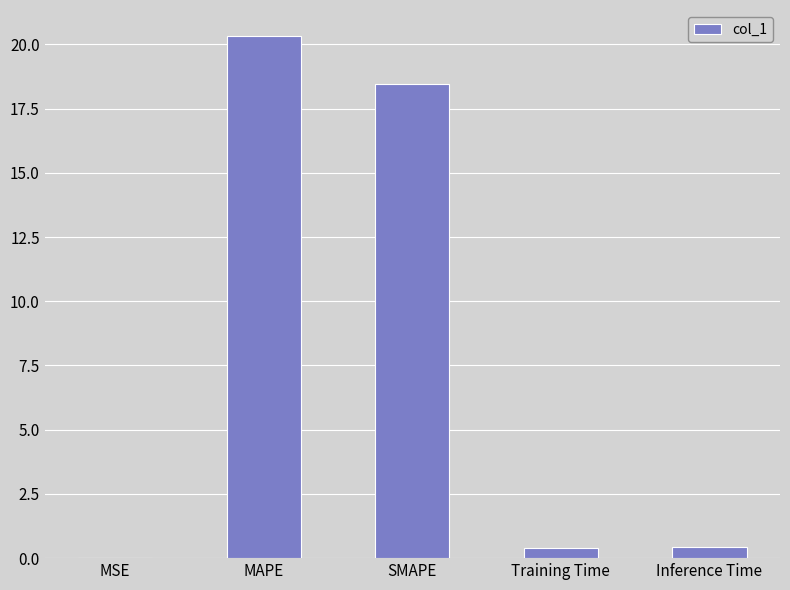

The value at SMAPE is 29.5. True or false?

False